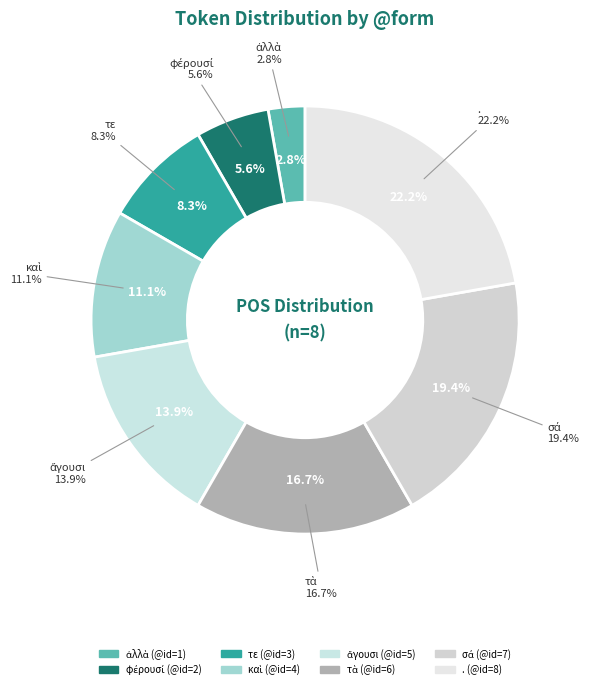

What is the total percentage of καὶ and τε?

19.4%